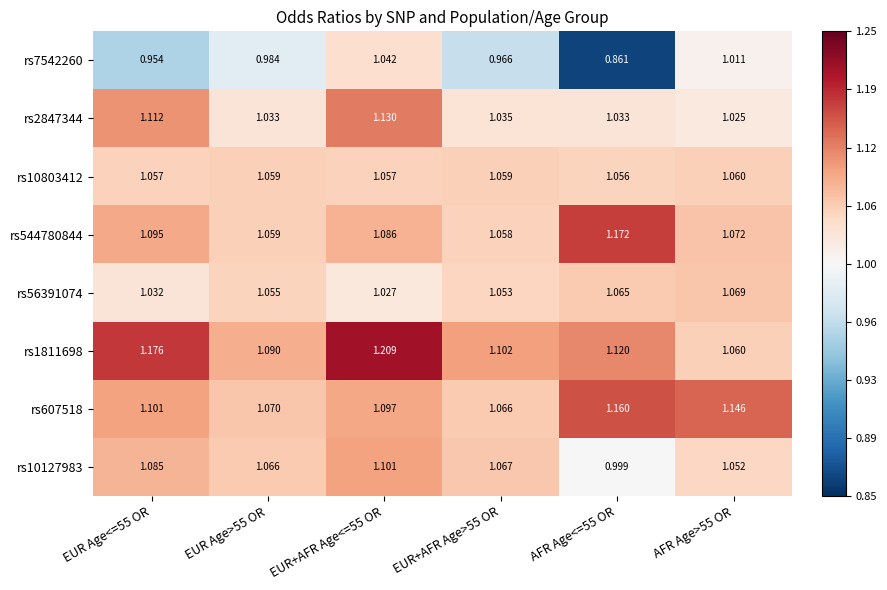

How many distinct data groups are displayed?

8